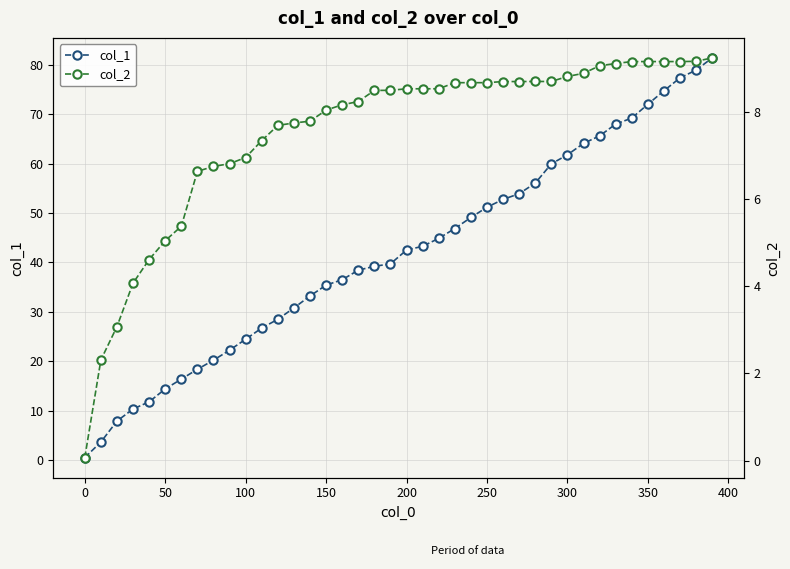

Which series has the widest spread of values?

col_1